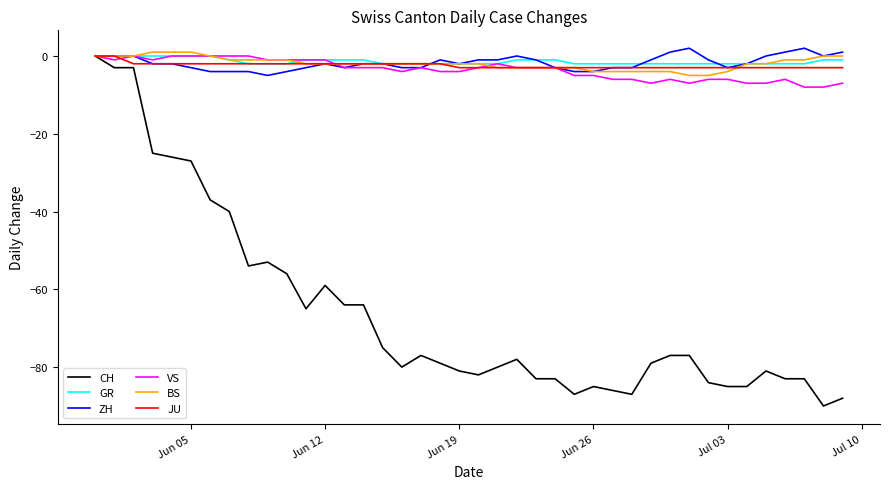

Which series has the widest spread of values?

CH